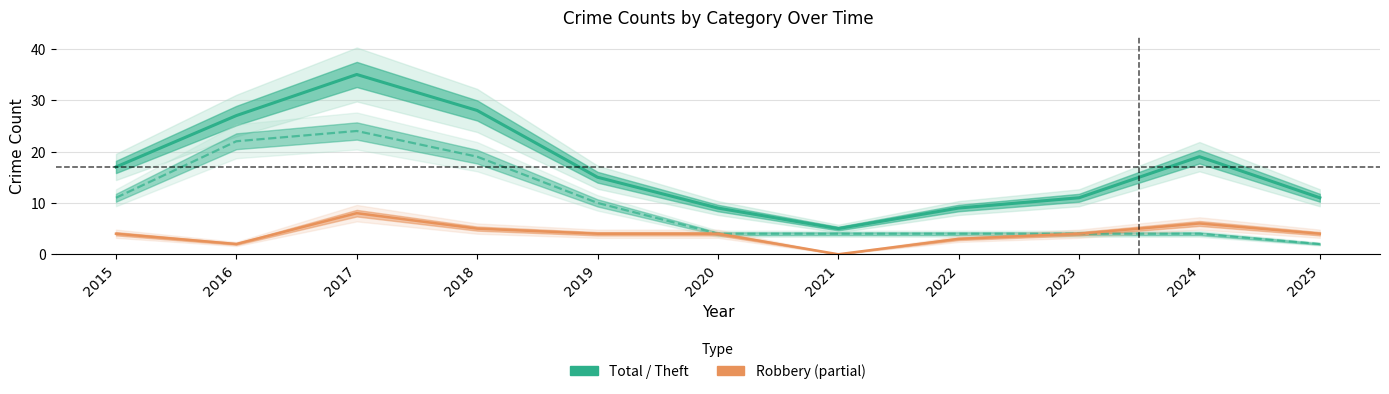

Which series has the widest spread of values?

Total